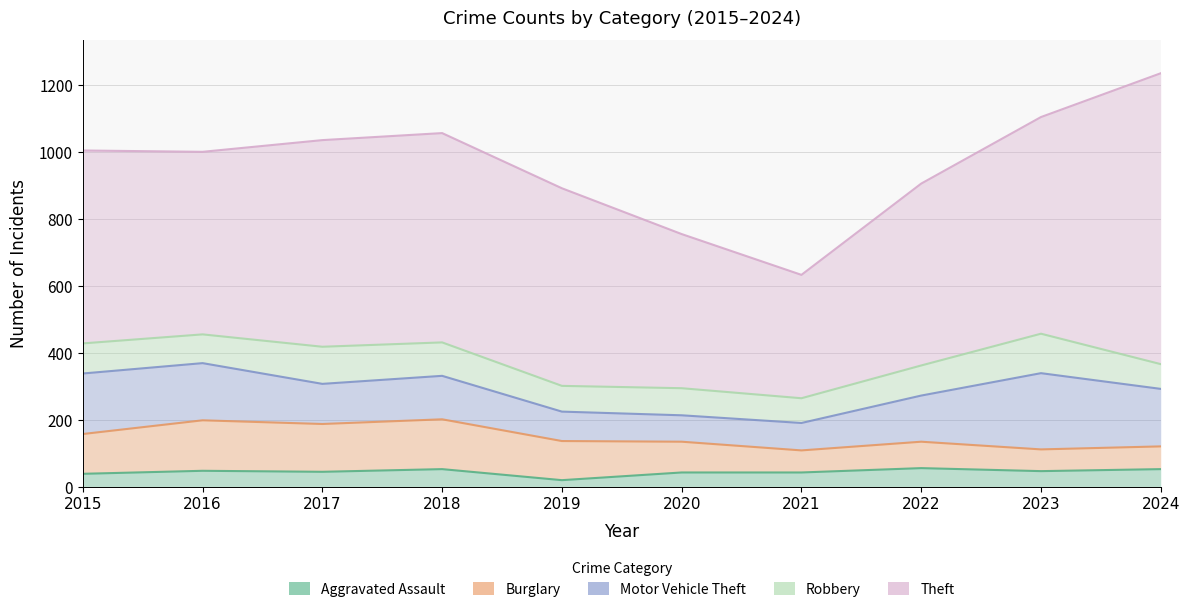

What is the difference between the Aggravated Assault values at 2022 and 2019?

36